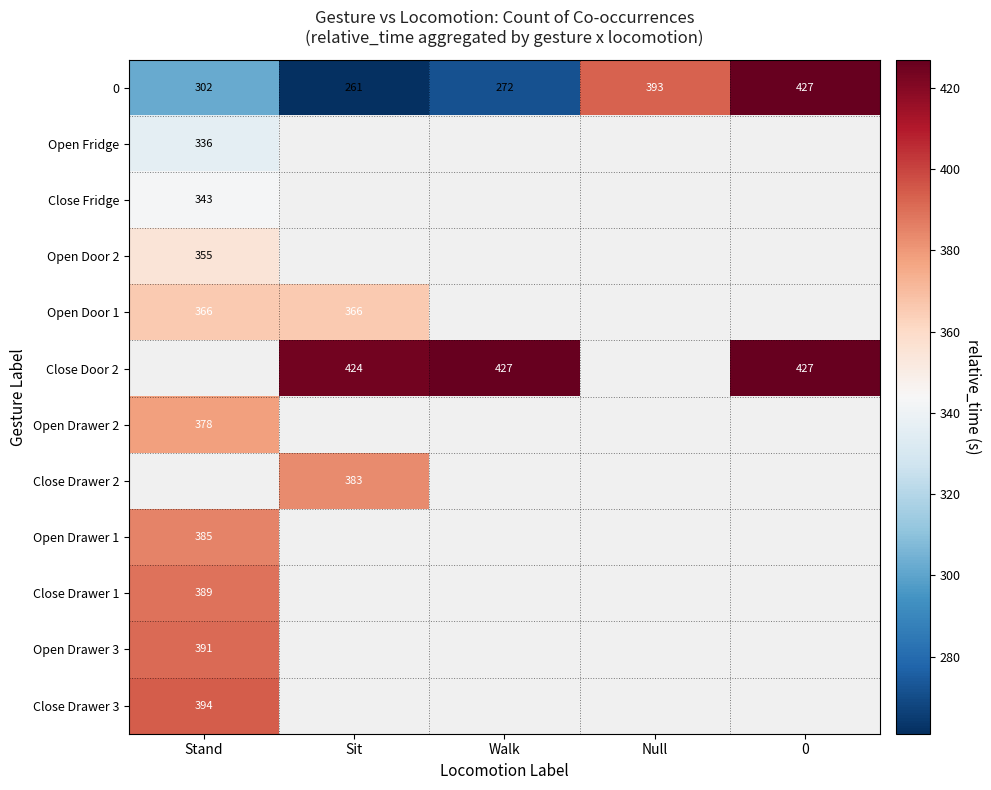

What is the average value of the 0 series?

331